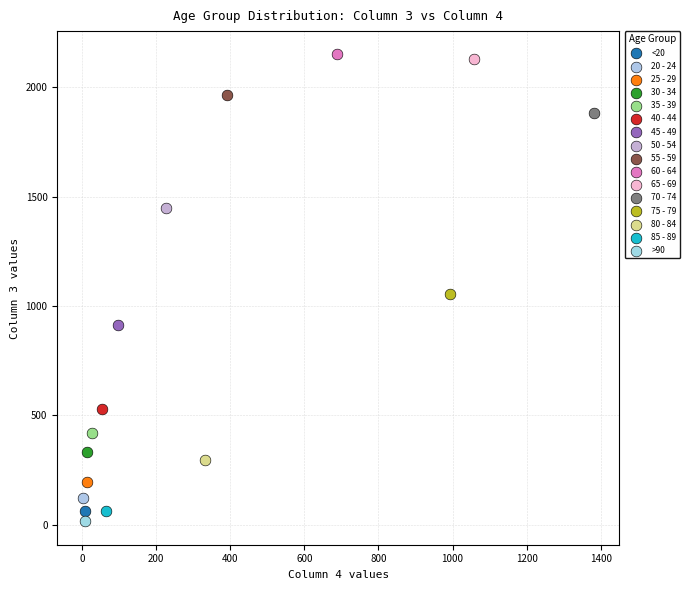

What are all the series names shown in the legend?

<20, 20 - 24, 25 - 29, 30 - 34, 35 - 39, 40 - 44, 45 - 49, 50 - 54, 55 - 59, 60 - 64, 65 - 69, 70 - 74, 75 - 79, 80 - 84, 85 - 89, >90